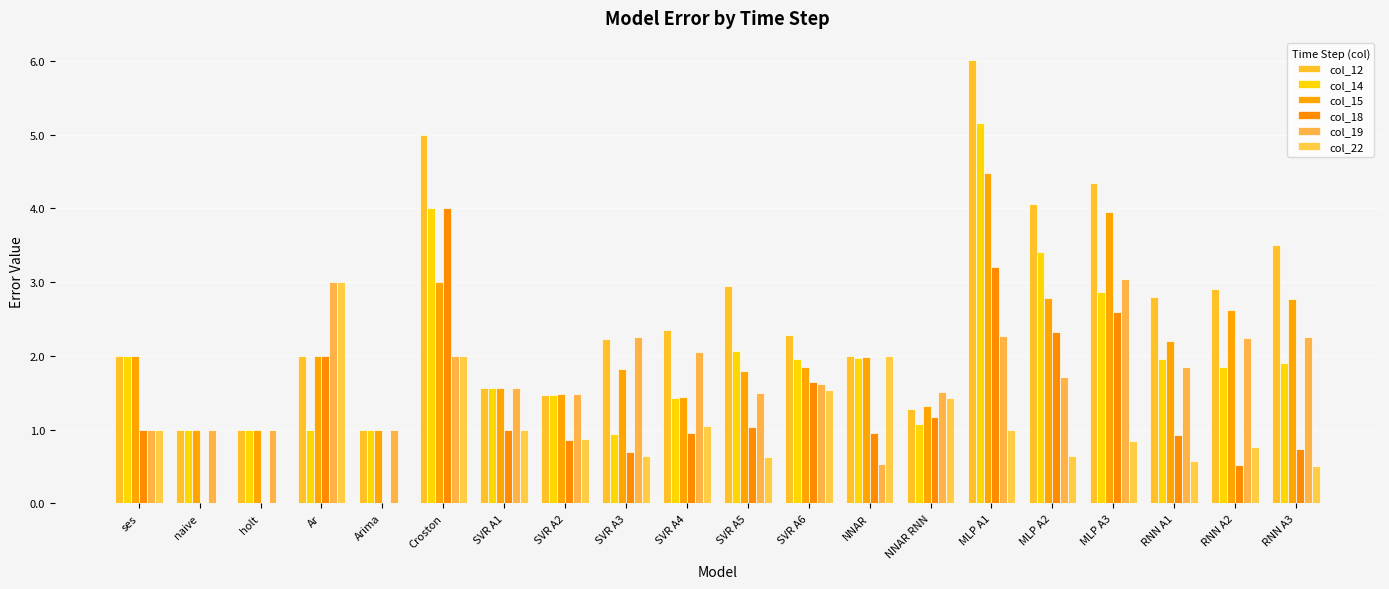

Are the bars horizontal?

No